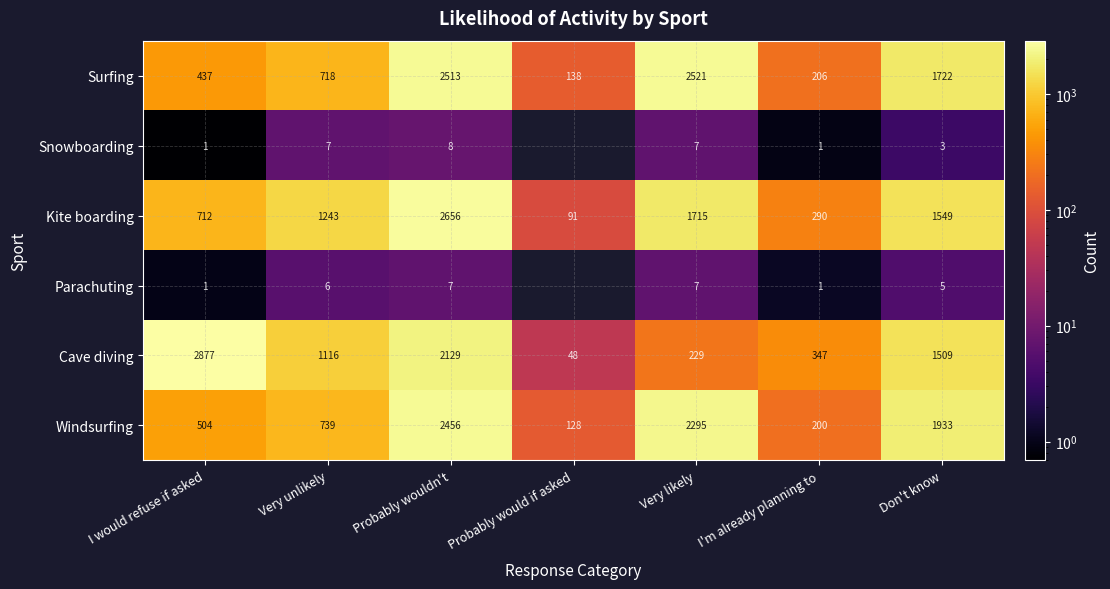

At which label does Cave diving reach its peak?

I would refuse if asked